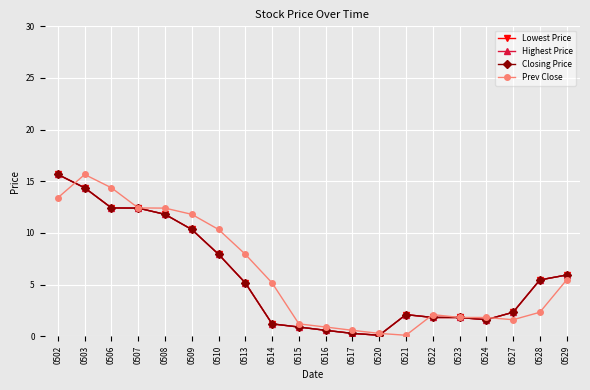

Does the chart display data point markers on the line(s)?

Yes